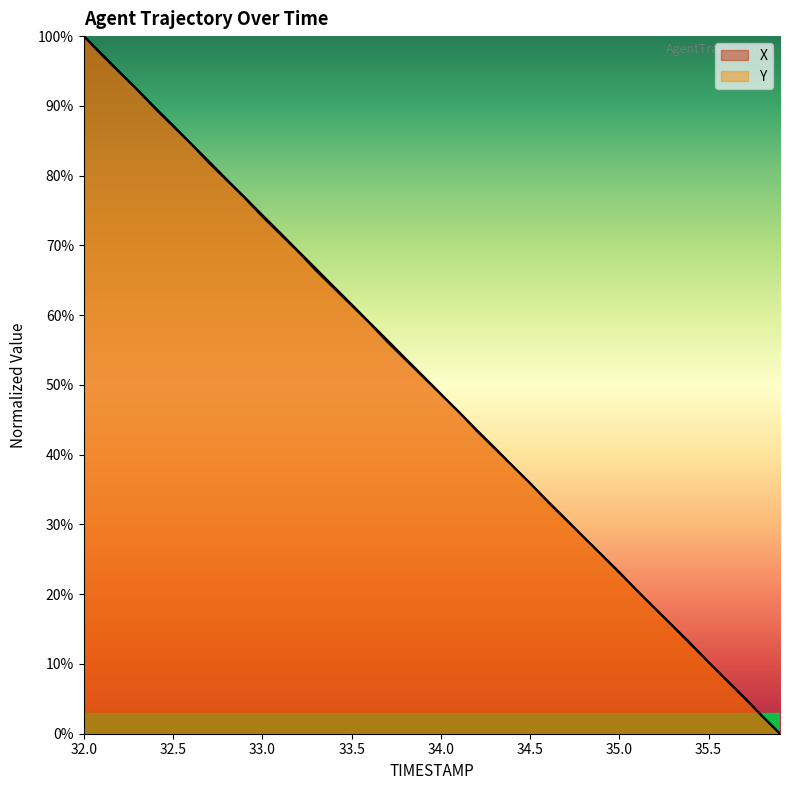

What is the value of the Y point at the 29th from the left?

28.2